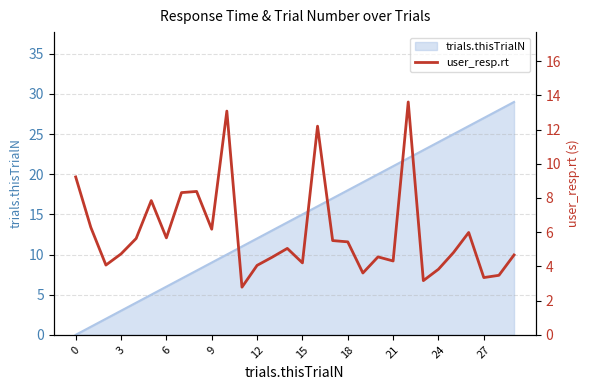

What is the highest value of the trials.thisTrialN series?

29